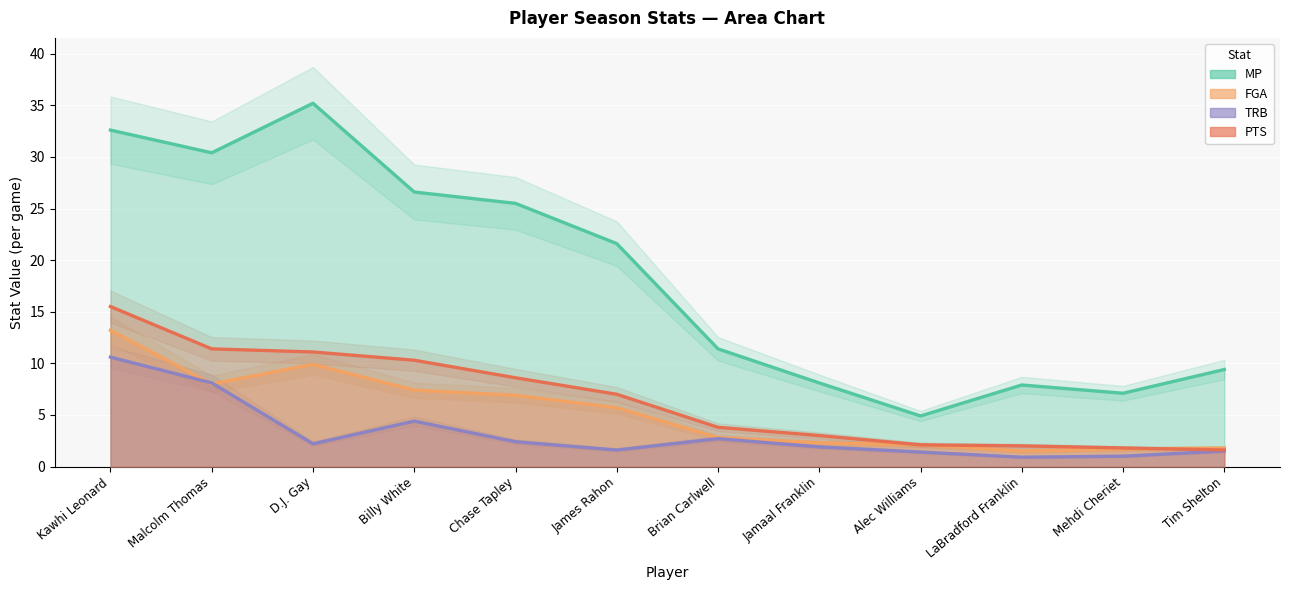

What is the difference between the highest and lowest values at Alec Williams?

3.5